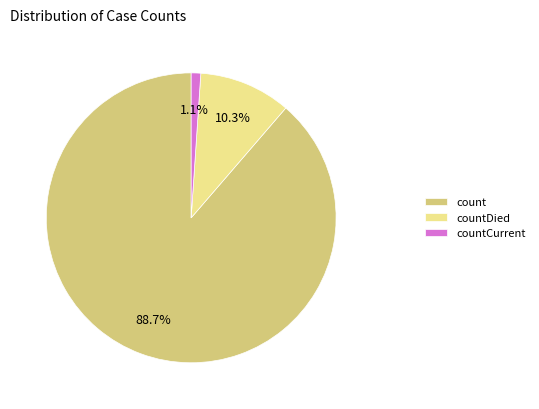

Count the number of slices in the pie.

3